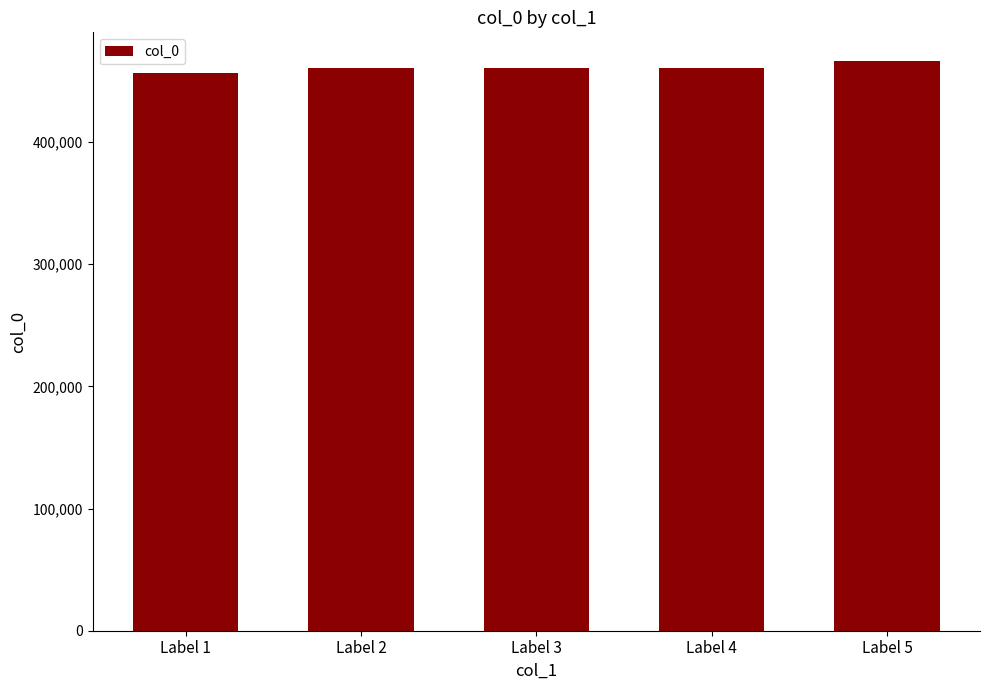

Is it true that the value at Label 1 is 456430?

True